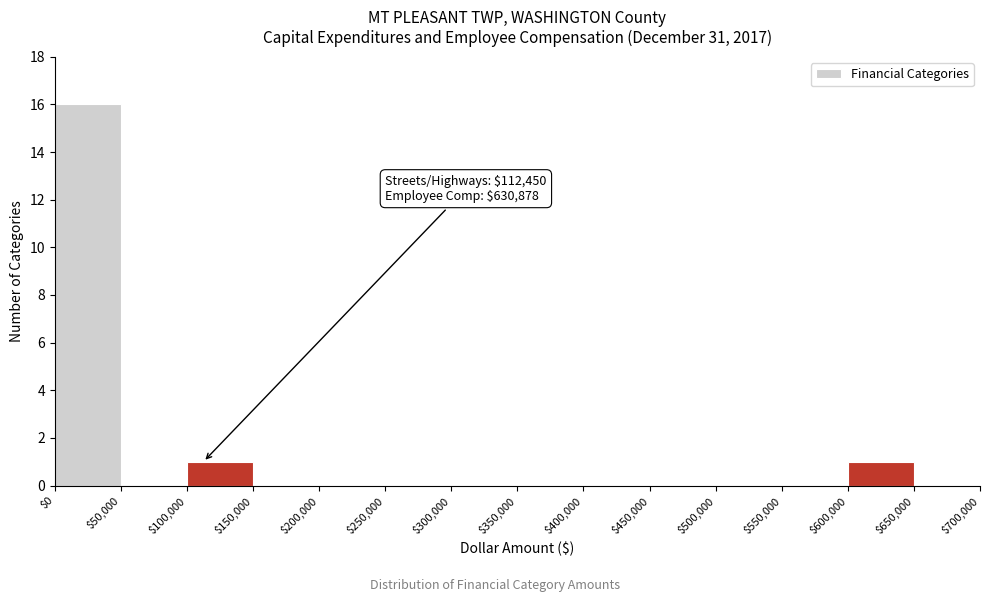

Which range on the x-axis has the tallest bar?

$0 to $50,000